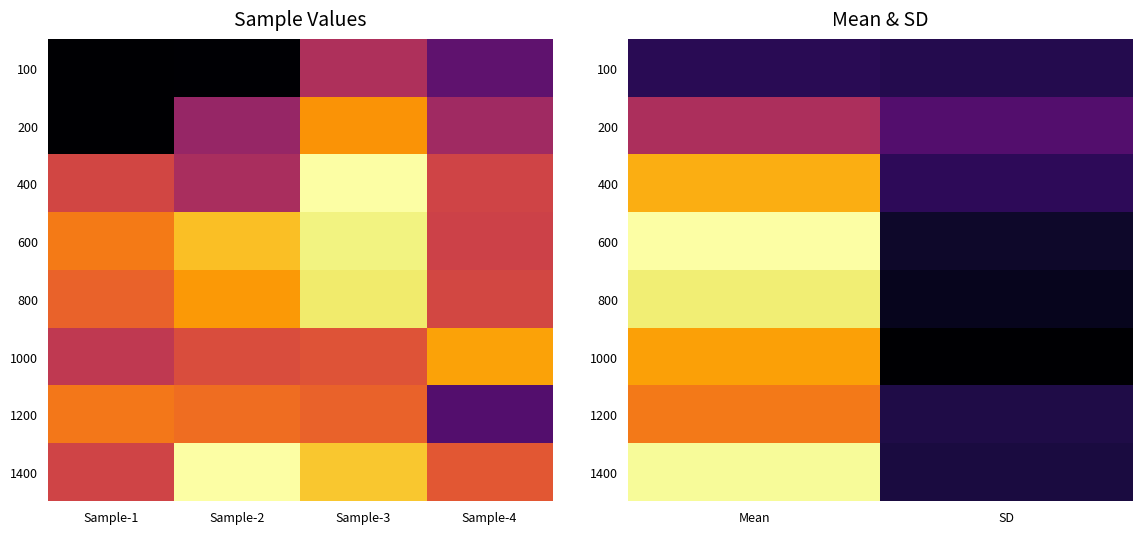

True or false: 200 has a value of 0.0 at SD.

False